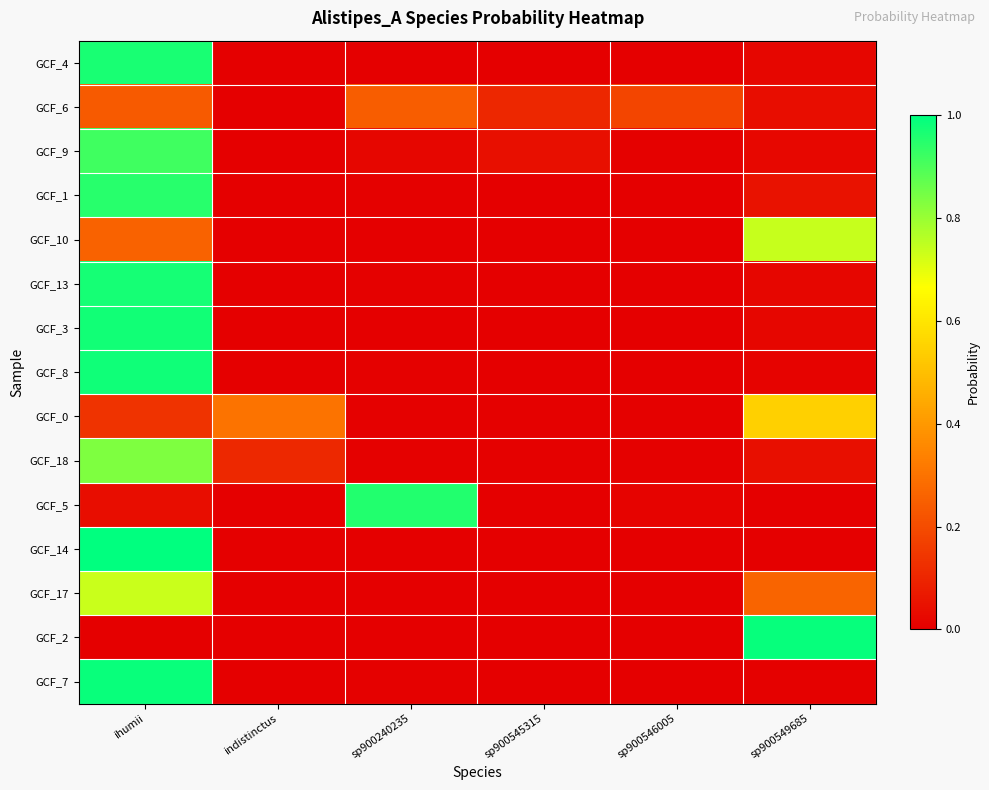

What is the total value across all series at ihumii?

10.0